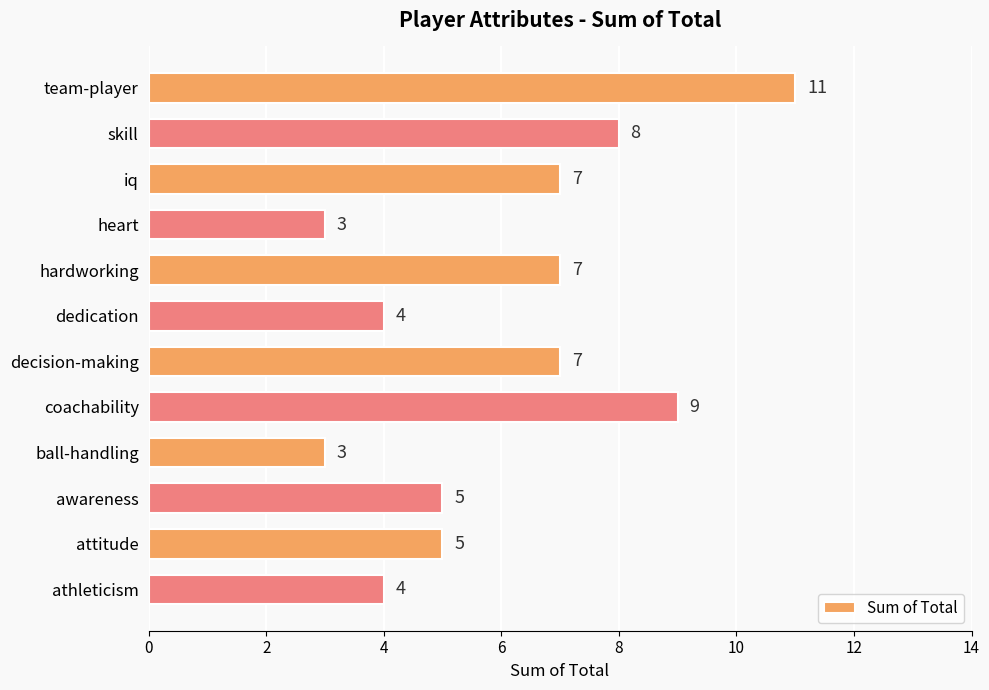

Is it true that the value at awareness is 5?

True